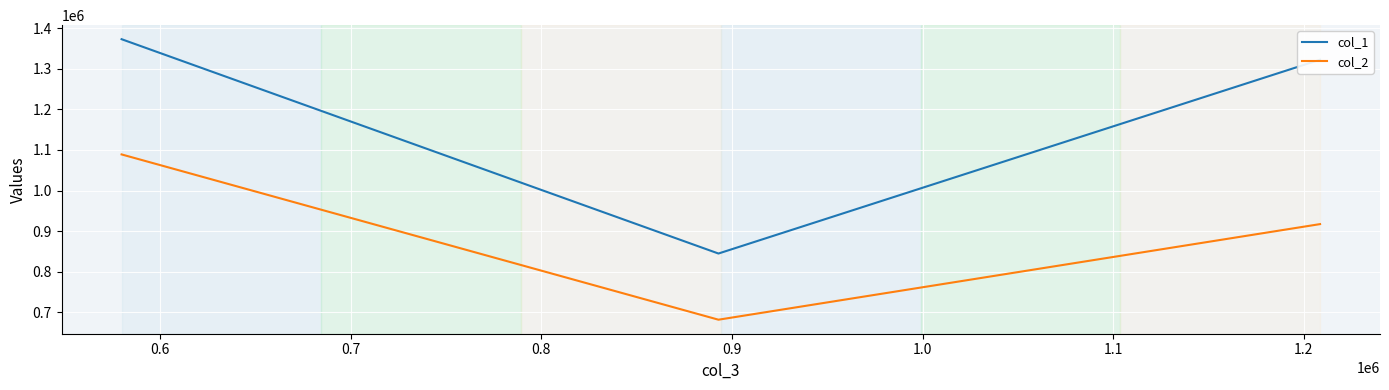

What is the average value of the col_2 series?

895857.4